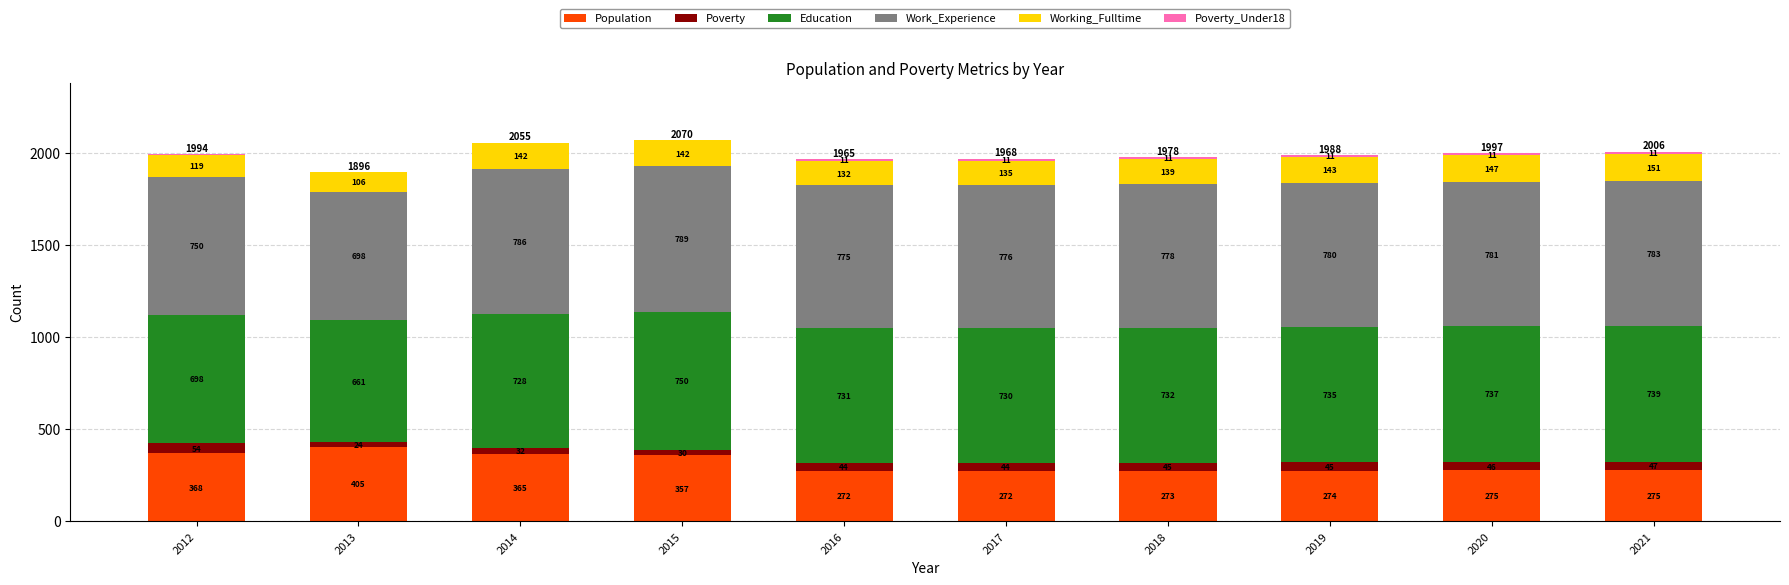

At which label does Population reach its peak?

2013